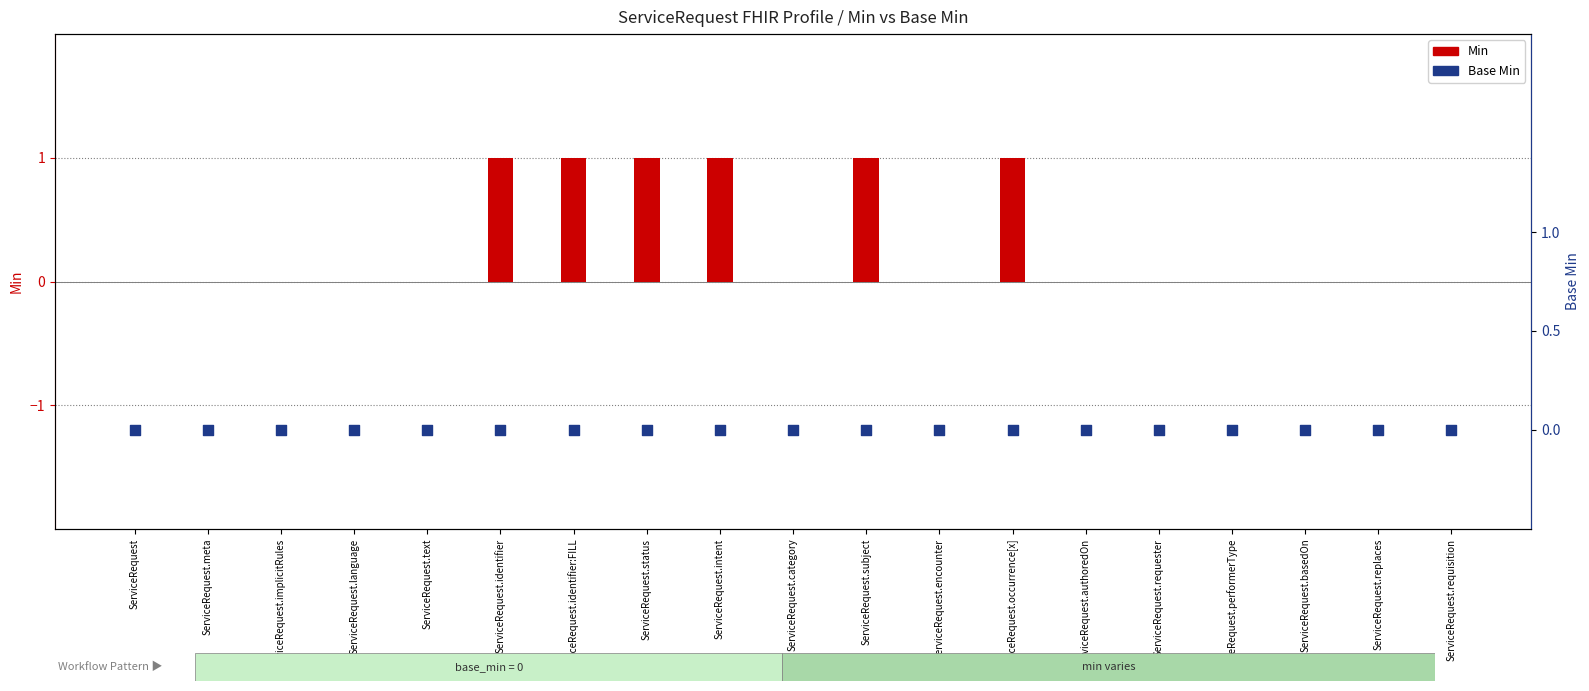

Is the value of Base Min at ServiceRequest greater than the value of Min at ServiceRequest.occurrence[x]?

No